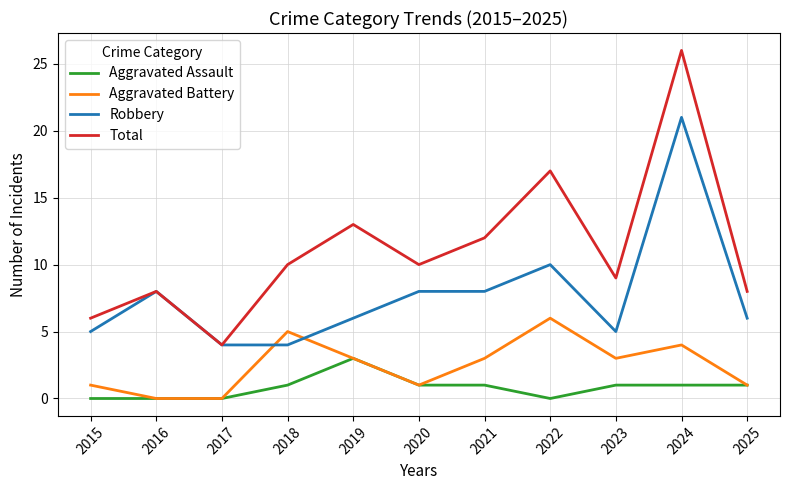

The value of Total at 2020 is 10. True or false?

True